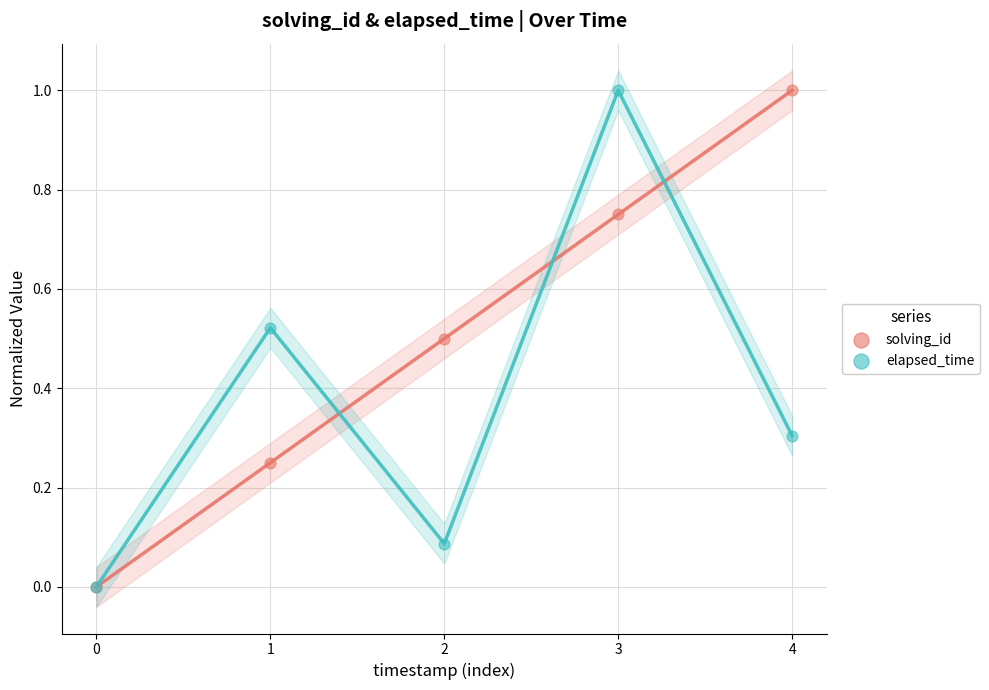

What are all the series names shown in the legend?

solving_id, elapsed_time